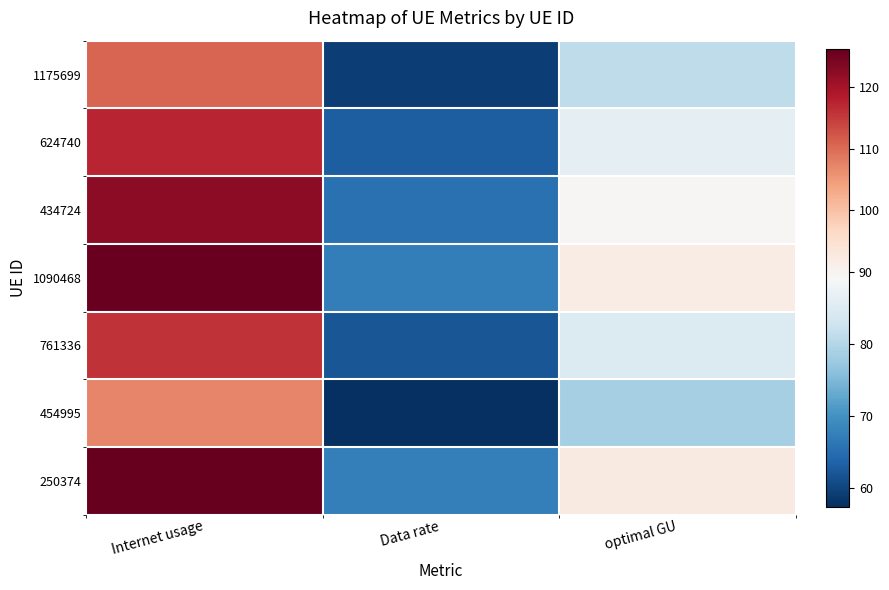

Reading right to left, what are all the values shown in this chart?

1175699: optimal GU=81.1	Data rate=59.3	Internet usage=110.8
624740: optimal GU=86.0	Data rate=62.9	Internet usage=117.5
434724: optimal GU=89.4	Data rate=65.5	Internet usage=122.2
1090468: optimal GU=92.0	Data rate=67.3	Internet usage=125.7
761336: optimal GU=84.7	Data rate=62.0	Internet usage=115.7
454995: optimal GU=78.5	Data rate=57.5	Internet usage=107.3
250374: optimal GU=92.3	Data rate=67.6	Internet usage=126.2